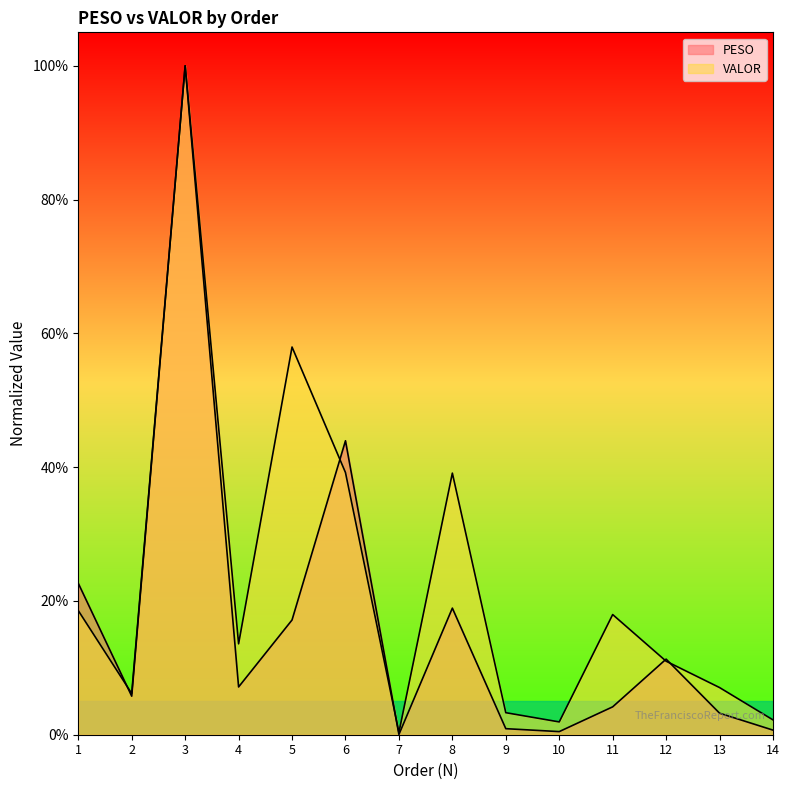

List the series in order of their peak value, highest first.

PESO, VALOR